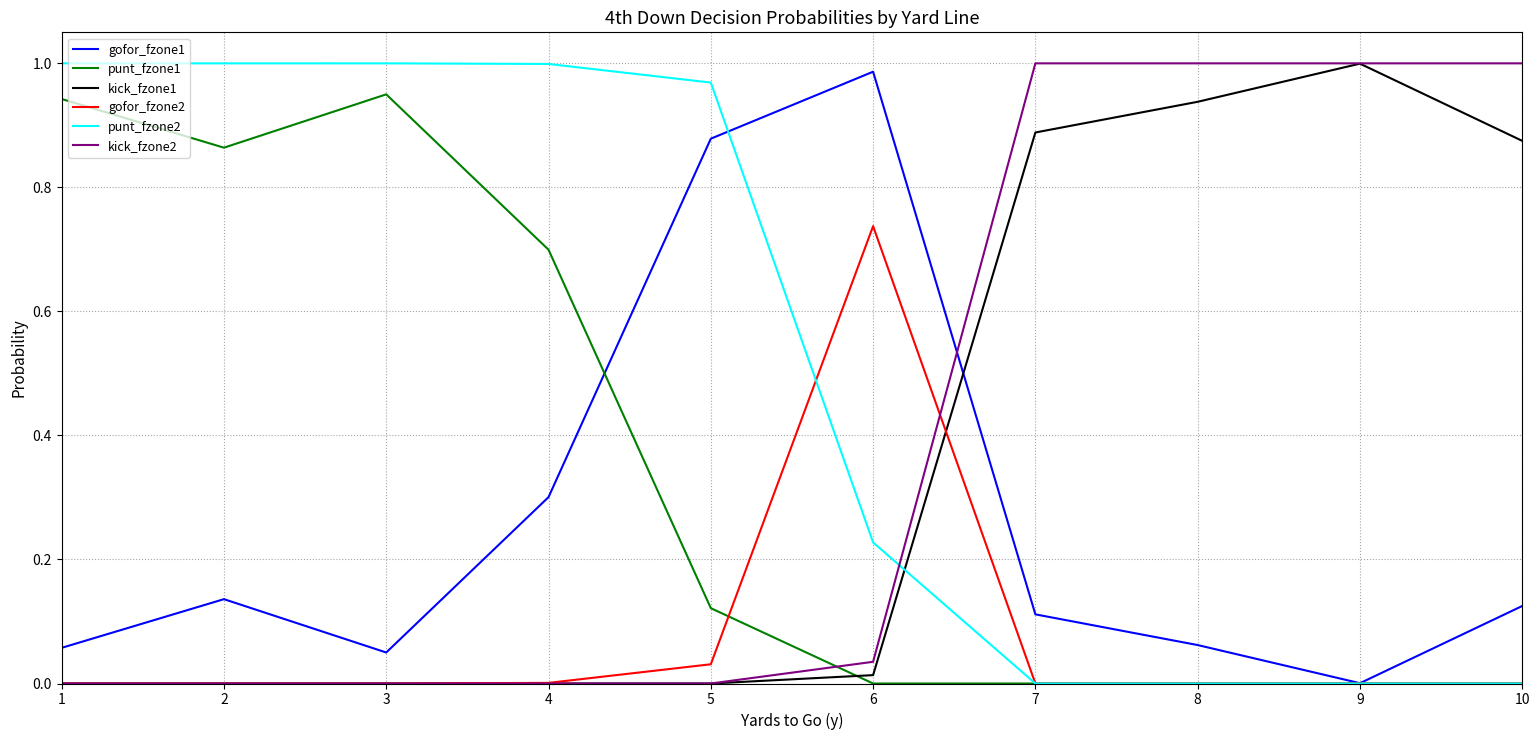

What are all the series names shown in the legend?

gofor_fzone1, punt_fzone1, kick_fzone1, gofor_fzone2, punt_fzone2, kick_fzone2